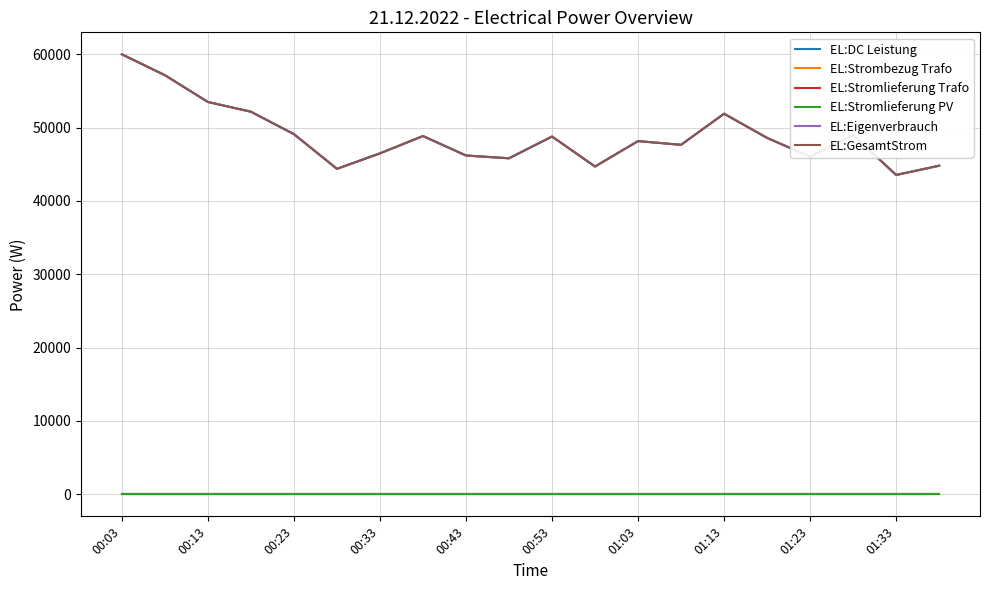

Where is EL:Eigenverbrauch nearest to the value 51767?

01:13